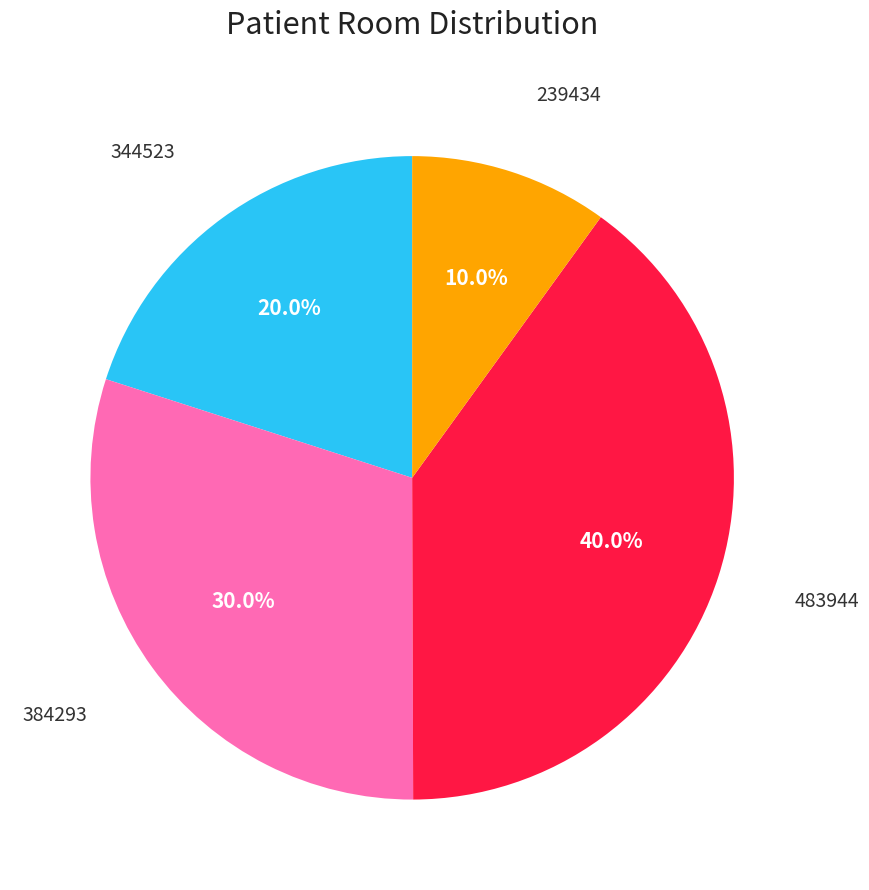

Is there a majority slice in this chart?

No